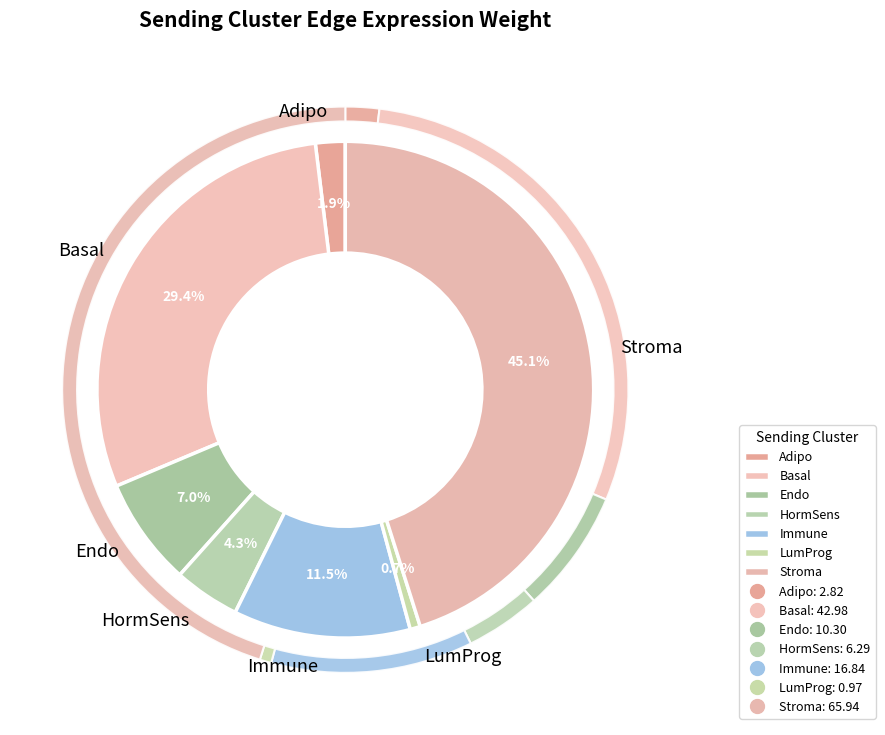

Does LumProg represent more than half of the total?

No